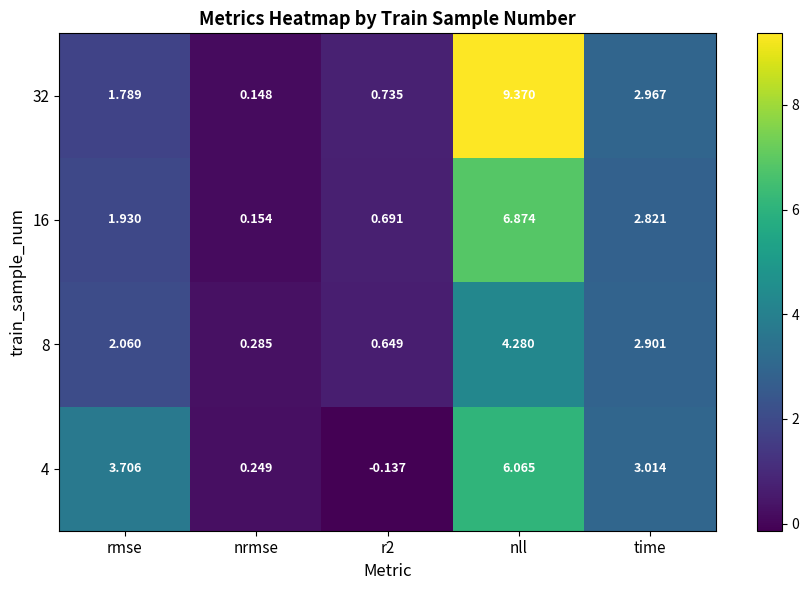

Between rmse and nrmse, which series saw the biggest shift?

4